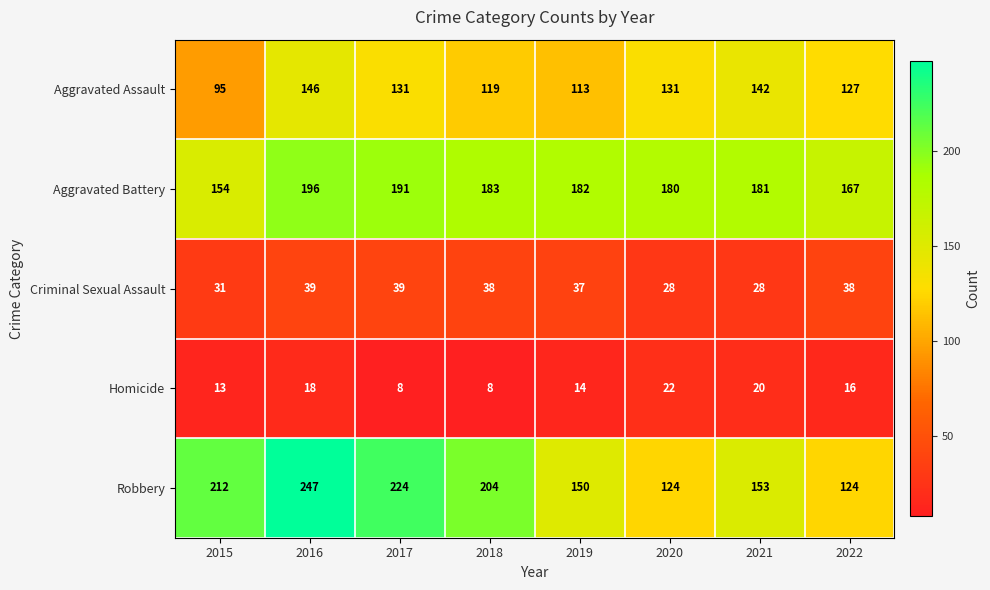

What is the minimum value for Aggravated Battery?

154